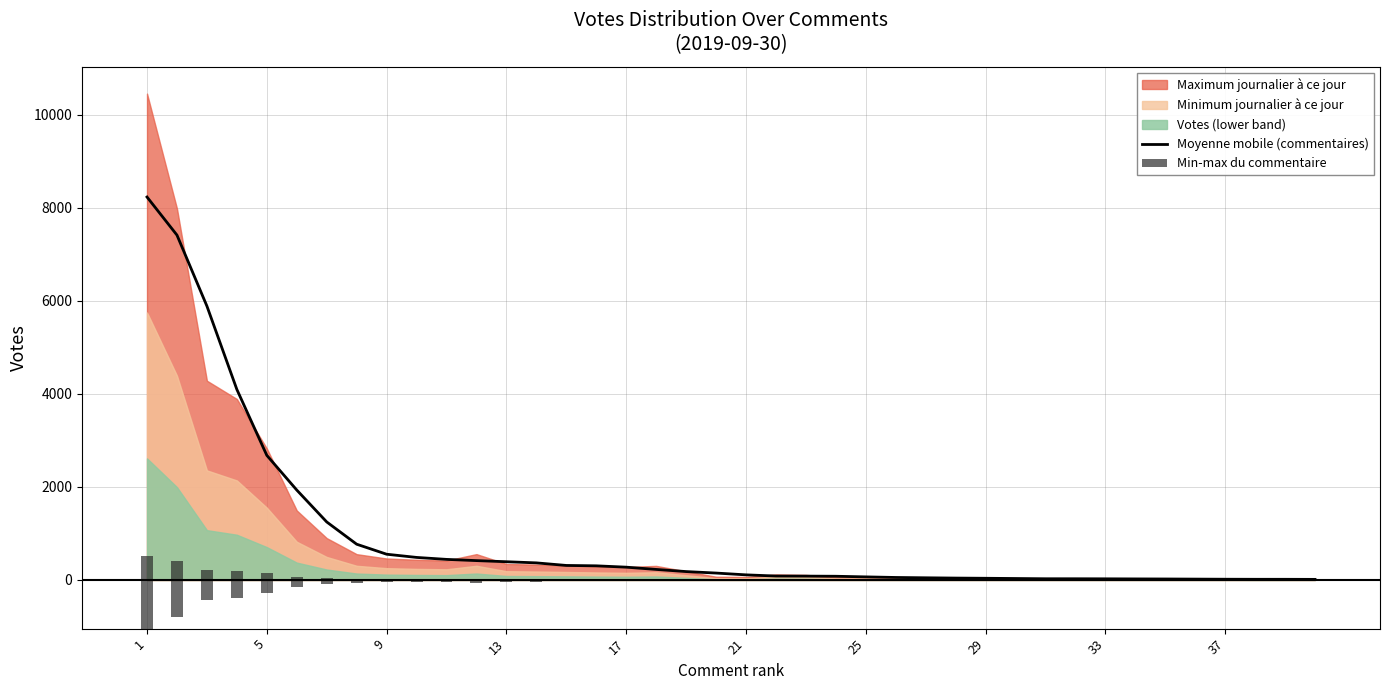

What is the highest value of the Moyenne mobile (commentaires) series?

8229.2